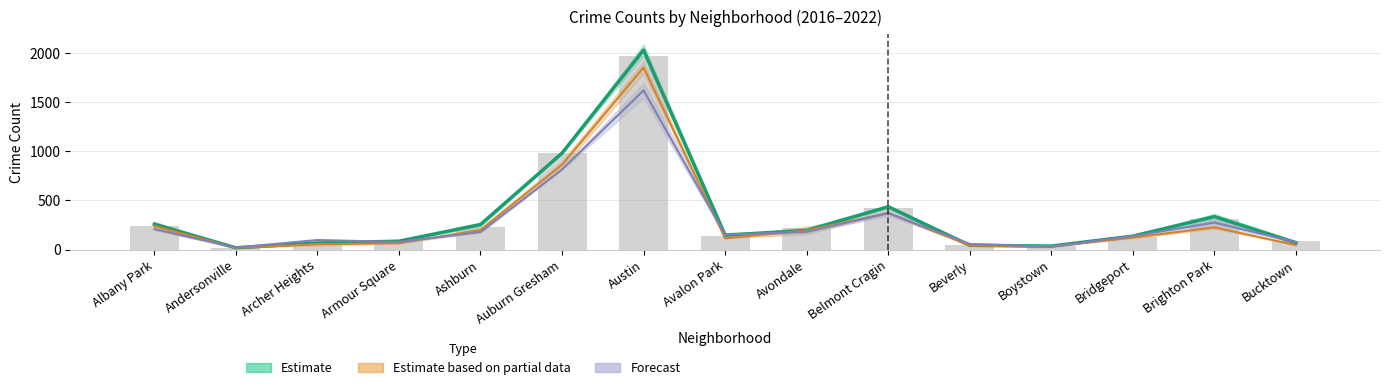

How many bars are there in total?

15